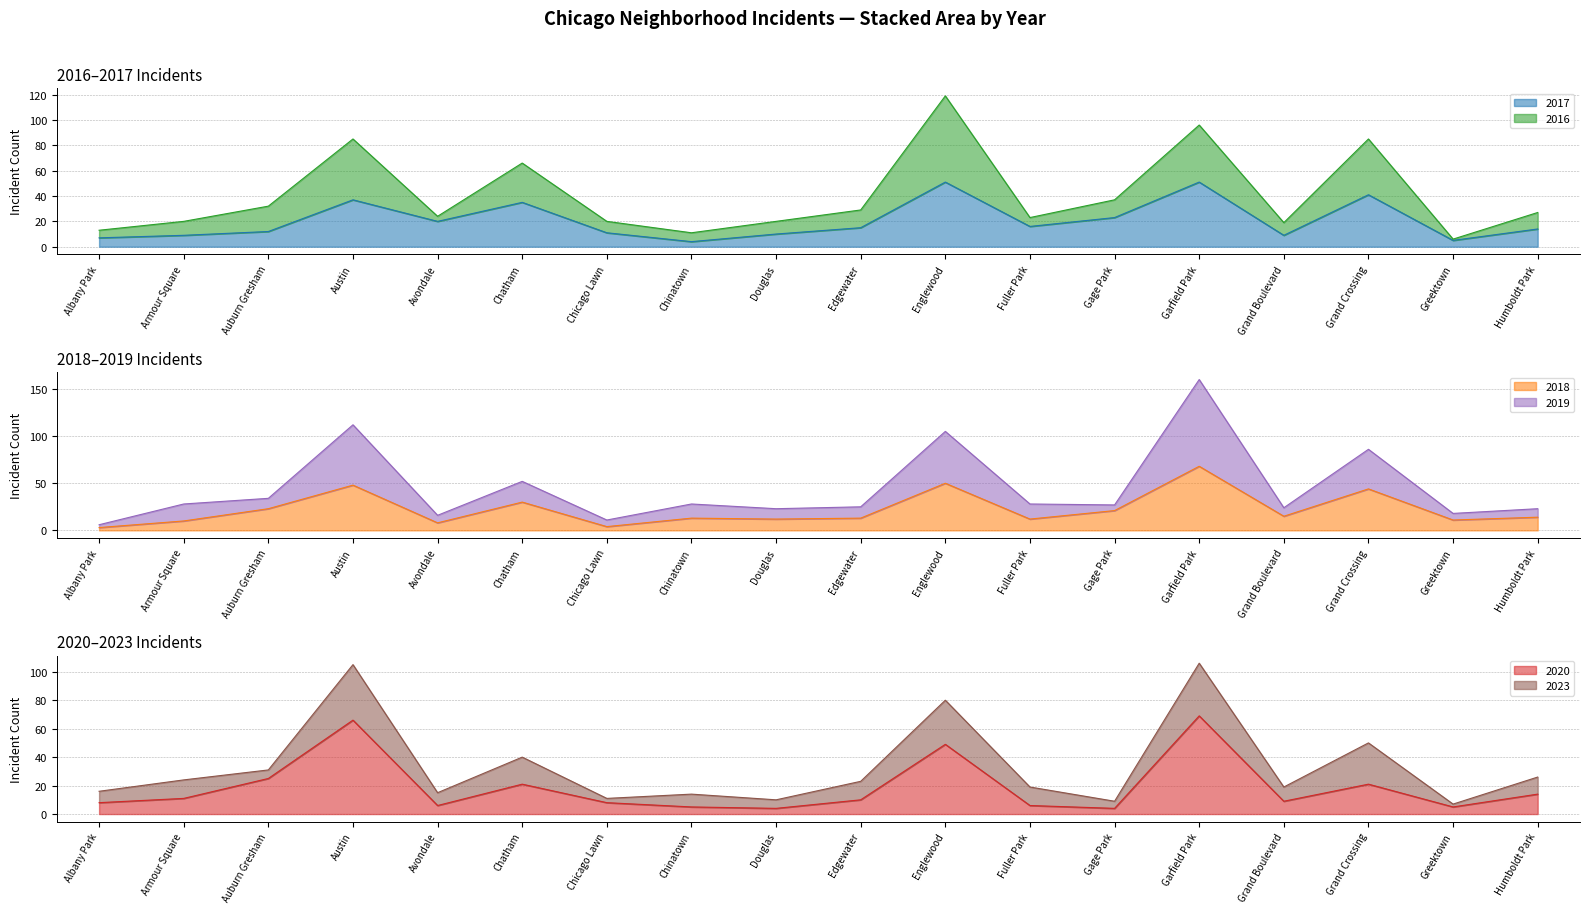

Where do 2020 and 2018 first cross each other?

Austin and Avondale